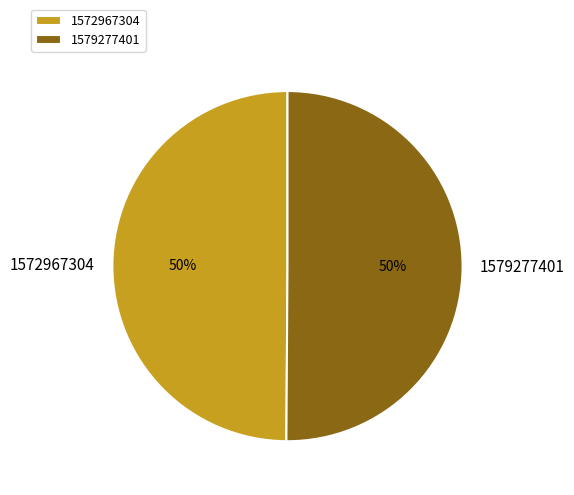

Is it true that 1579277401 is 40% of the pie?

False